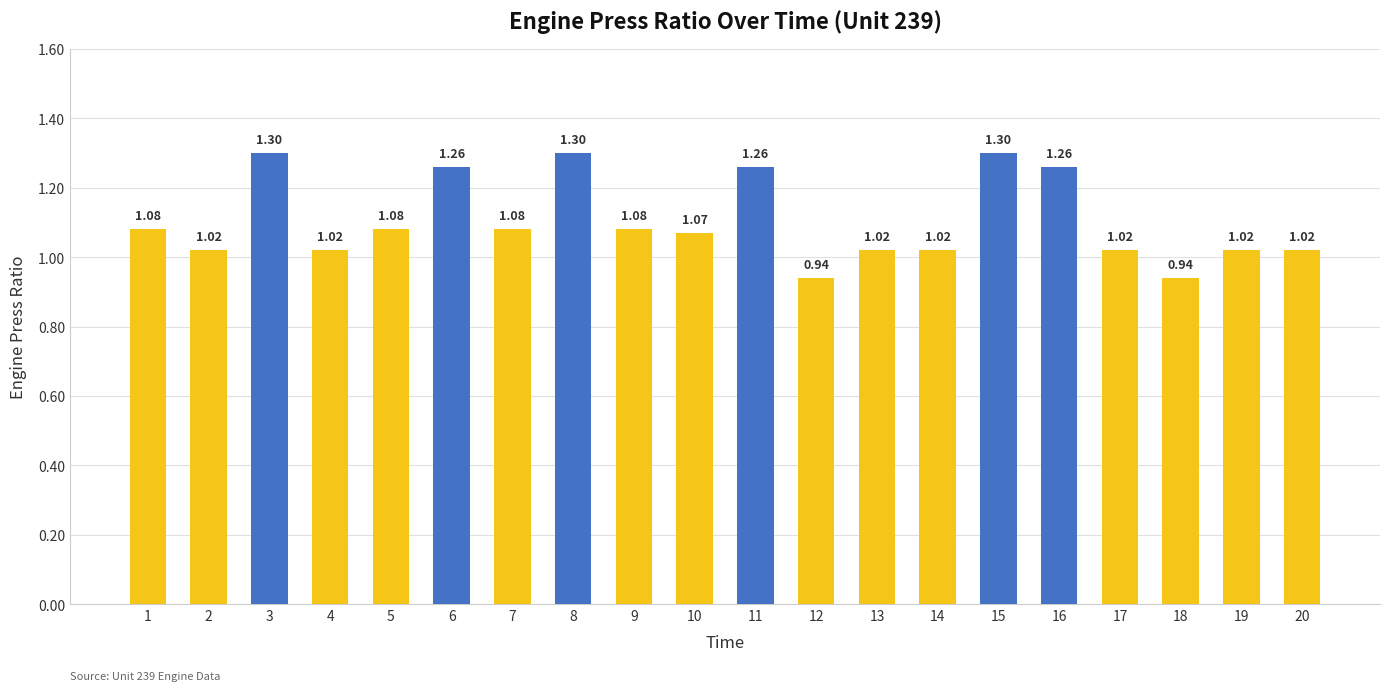

How many data points are above 1?

18